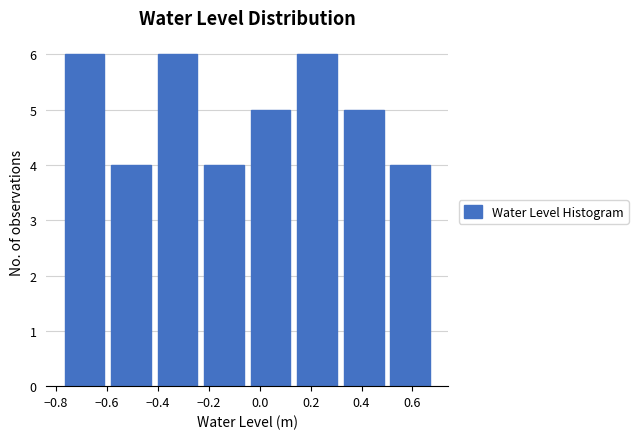

How tall is the bar that spans -0.78 to -0.60 on the x-axis? Neither the bar edges nor the heights are printed on the chart, so give them approximately, as read against the axes.

6